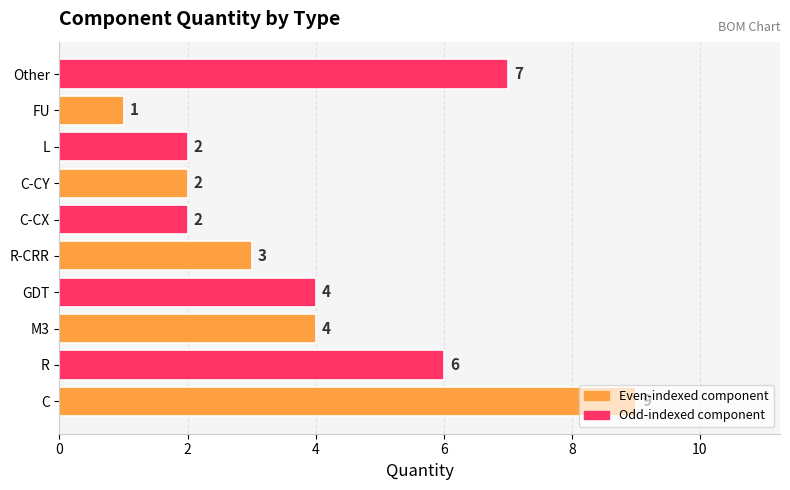

What is the sum of all values?

40